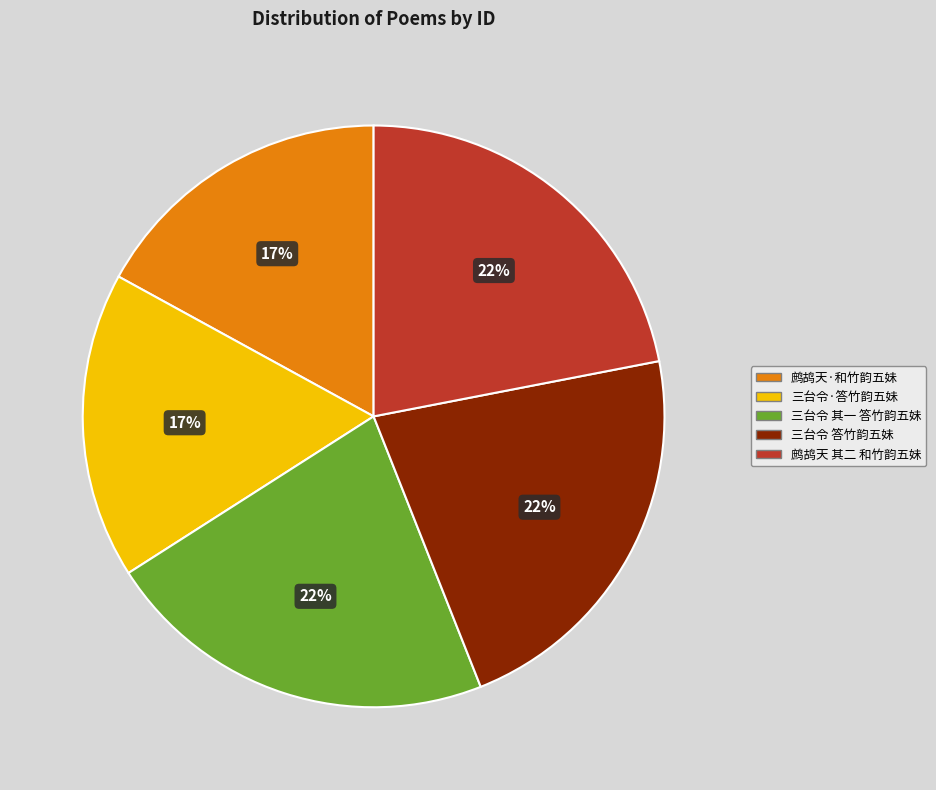

Is the sum of 鹧鸪天 其二 和竹韵五妹 and 鹧鸪天·和竹韵五妹 greater than half?

No